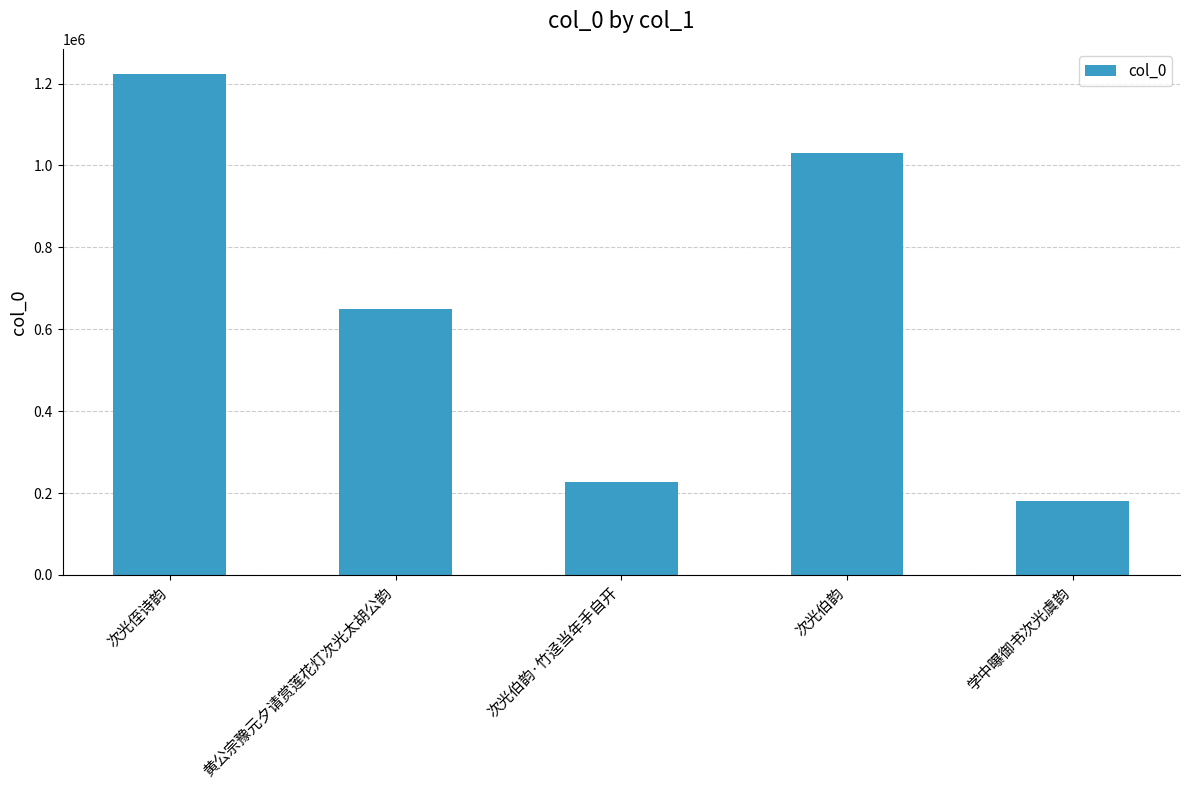

What is the smallest value displayed?

180033